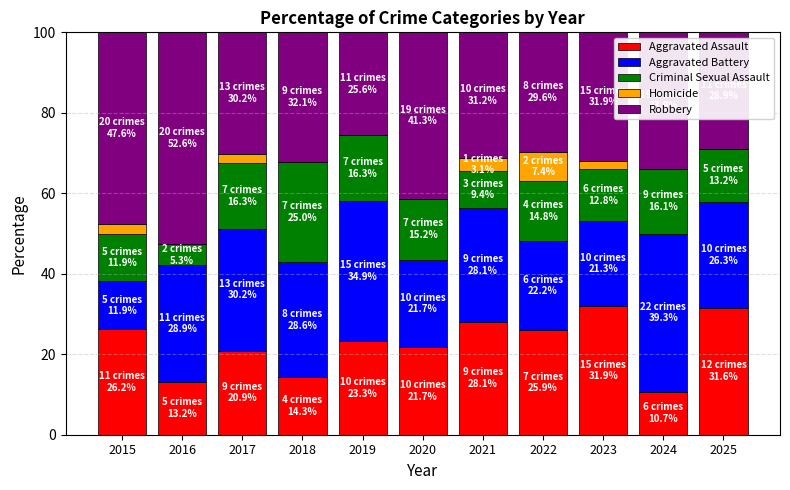

What is the approximate value of Aggravated Assault at 2015?

26.2